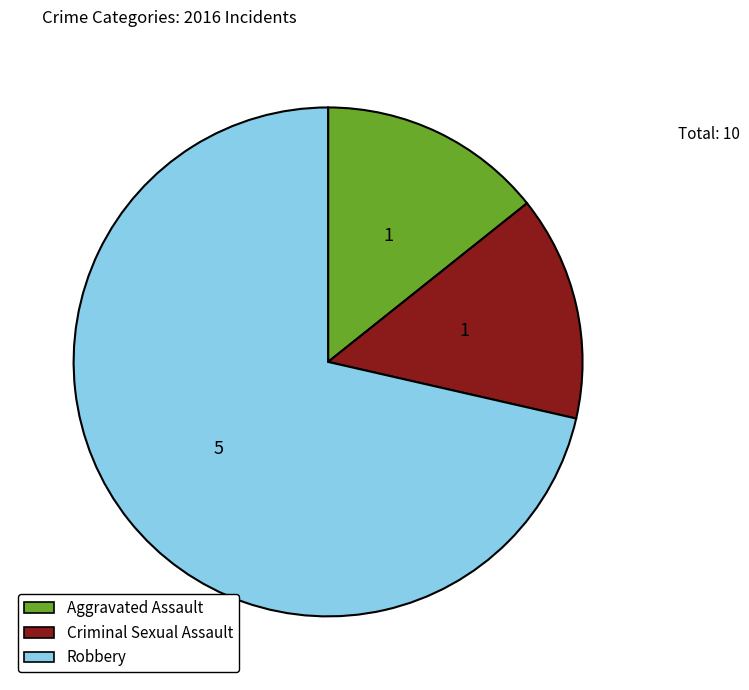

How many segments does this pie chart have?

3